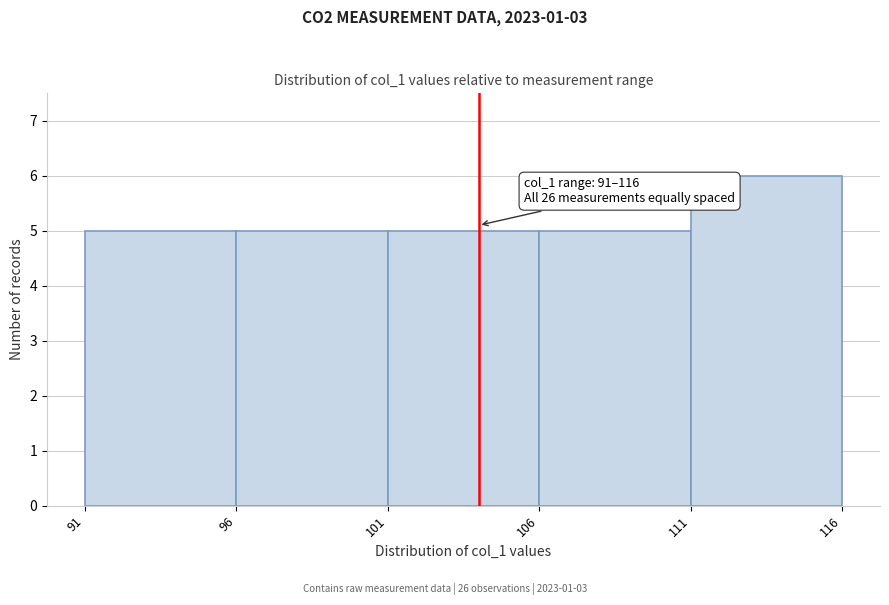

Over which range of the x-axis is the bar tallest?

111 to 116